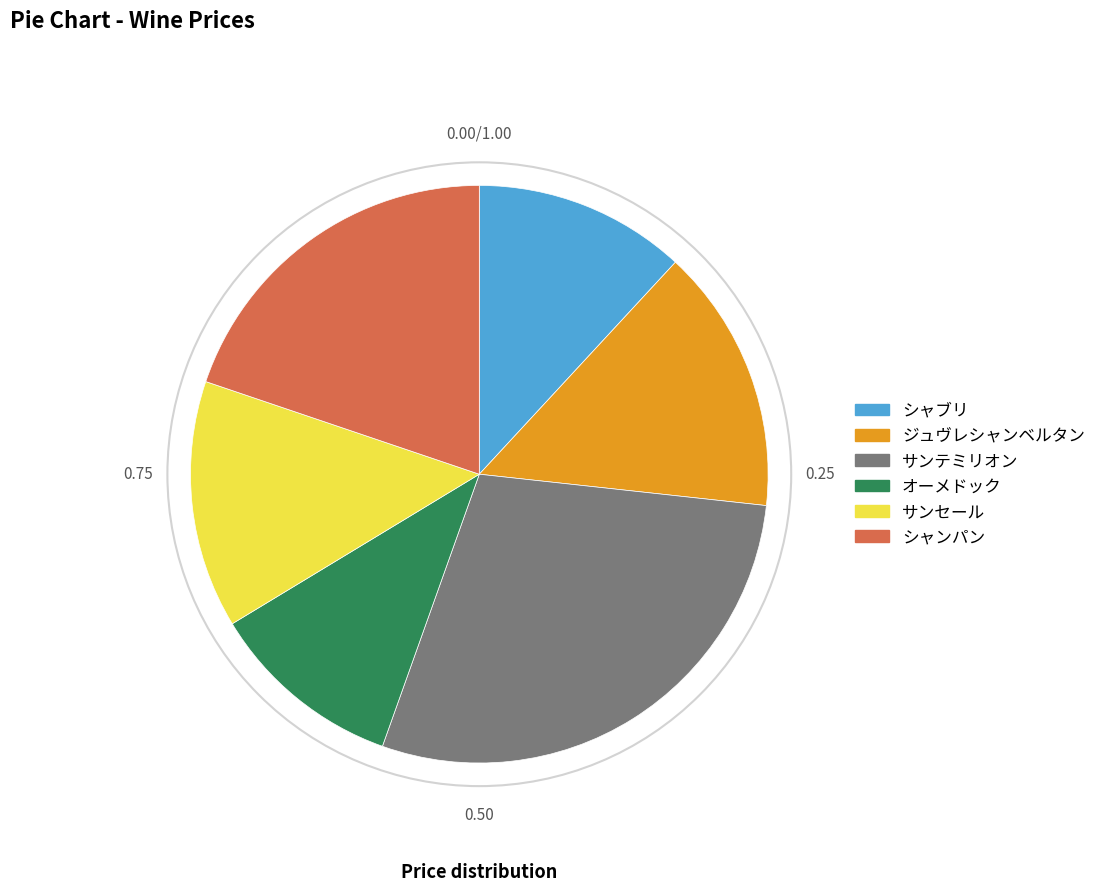

Rank the categories by value from highest to lowest.

サンテミリオン, シャンパン, ジュヴレシャンベルタン, サンセール, シャブリ, オーメドック